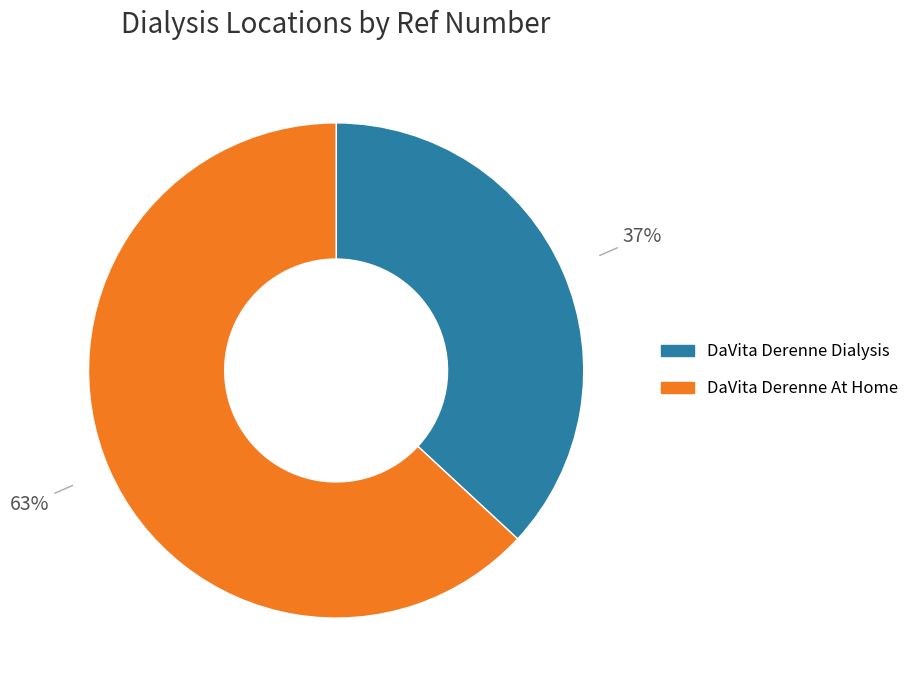

Do DaVita Derenne At Home and DaVita Derenne Dialysis together represent more than half of the pie?

Yes